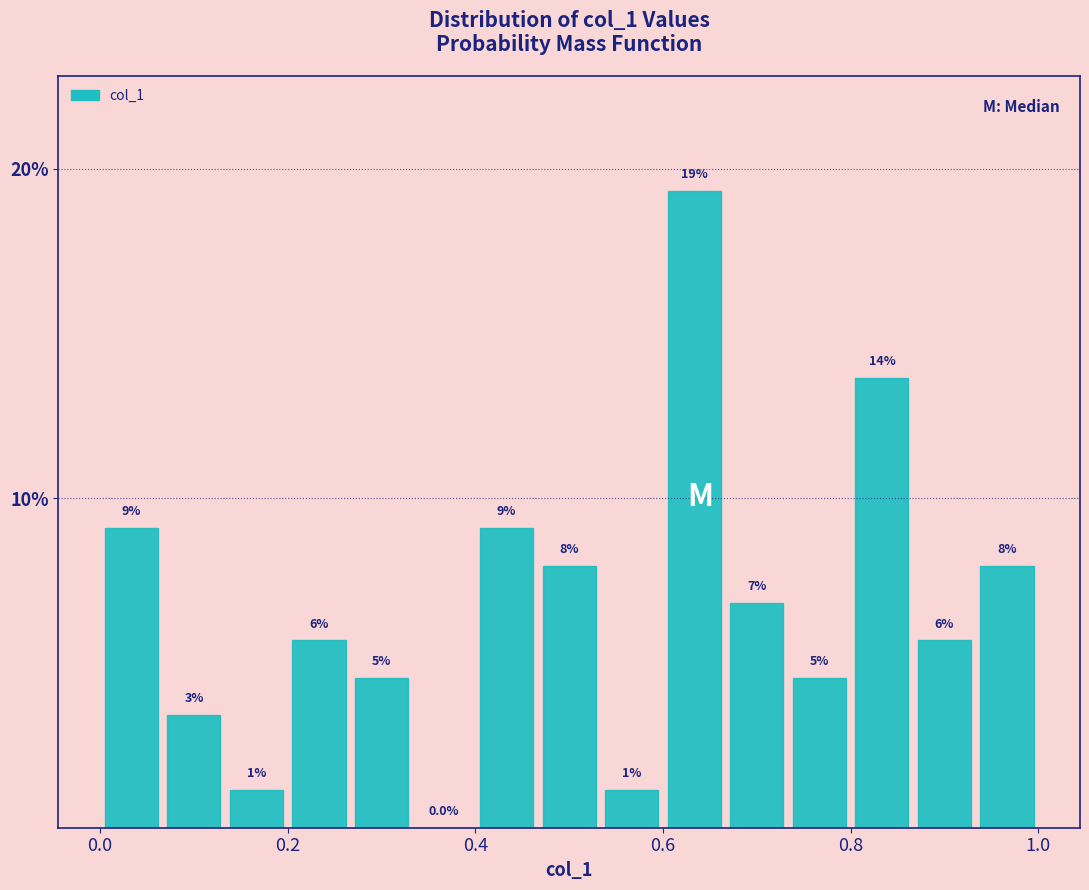

Read against the x-axis, roughly where is the centre of the tallest bar?

0.64